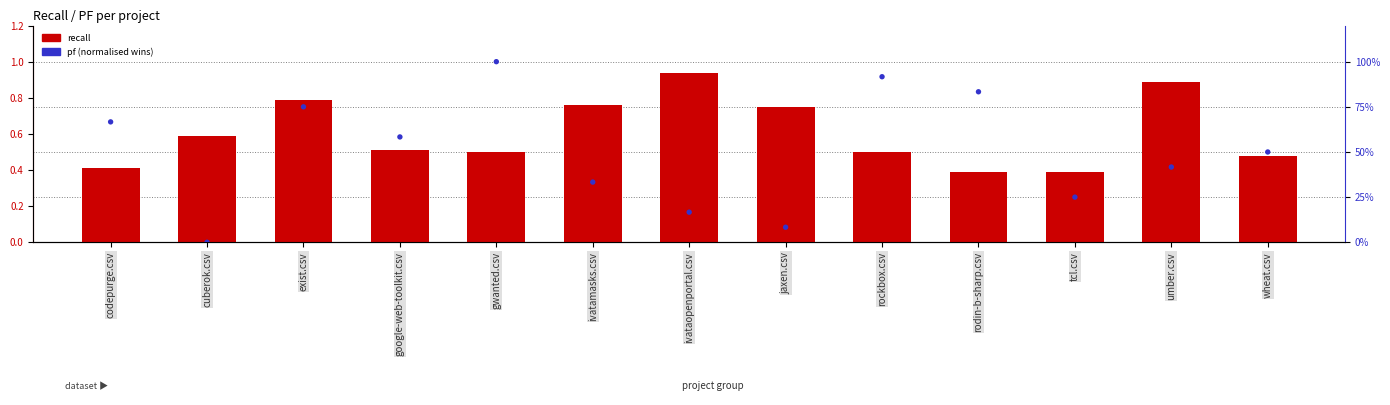

Which series contains the highest Y value?

pf (normalised wins)